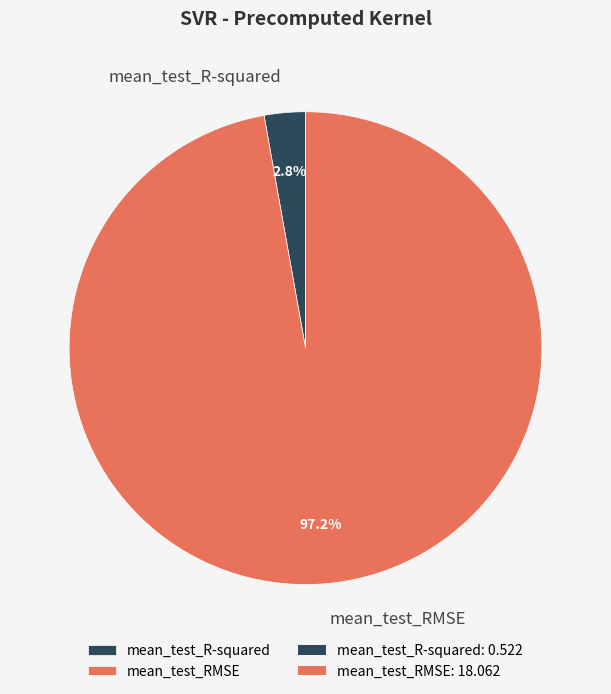

Is it true that mean_test_RMSE is 97% of the pie?

True